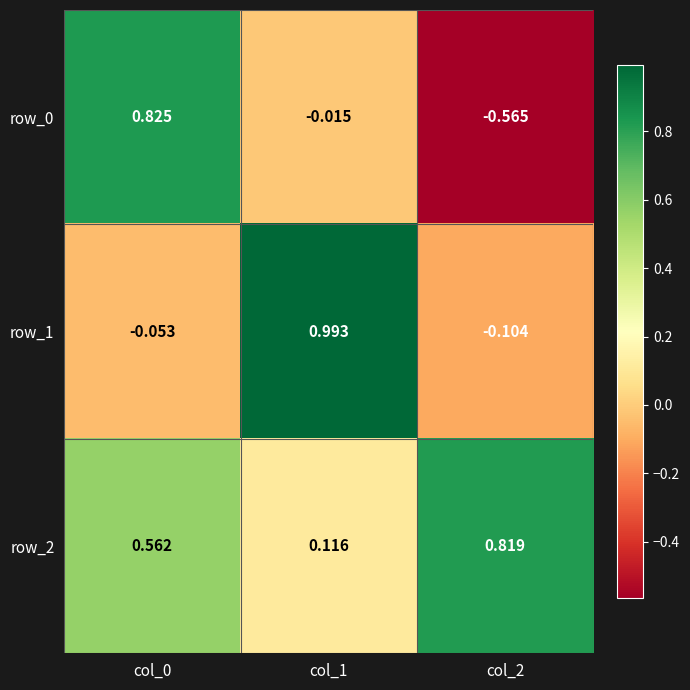

How many data points does each series have?

3